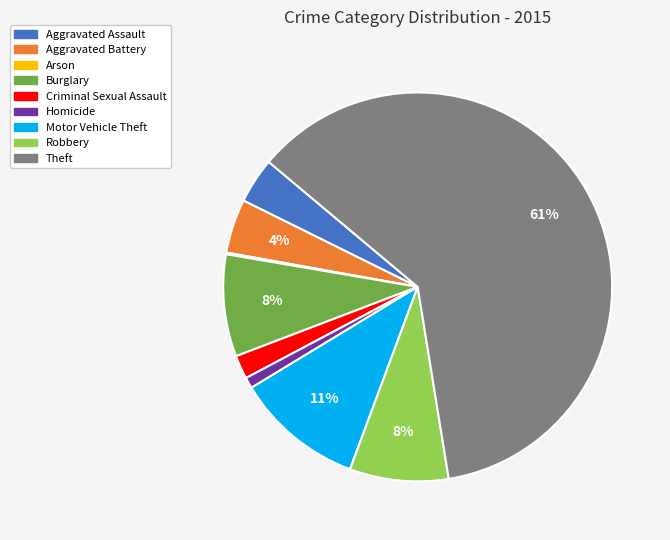

Which slice is the largest?

Theft